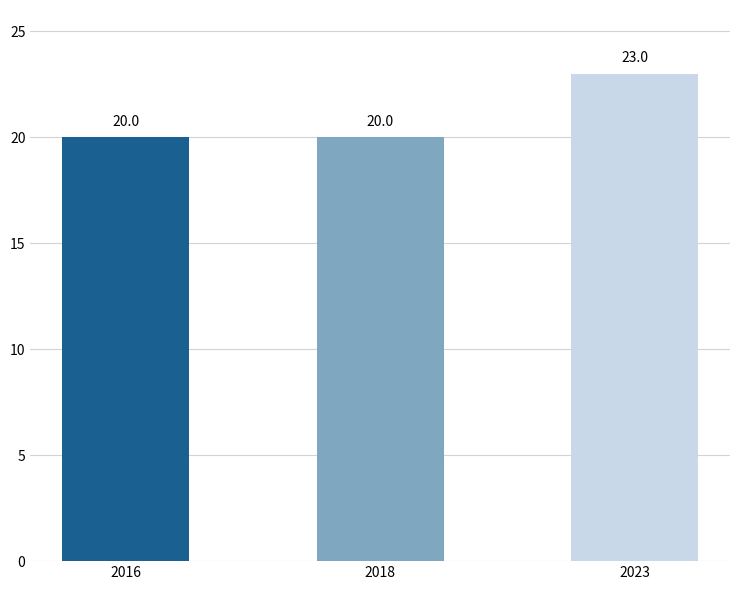

What is the change in value from 2018 to 2023?

+3